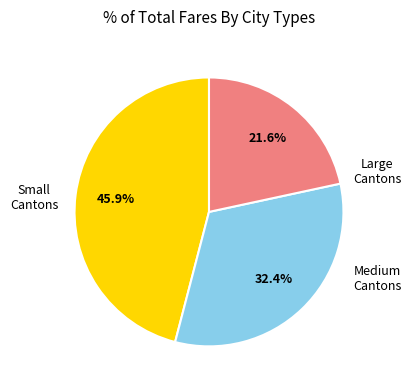

Is there any slice that represents more than half of the pie?

No